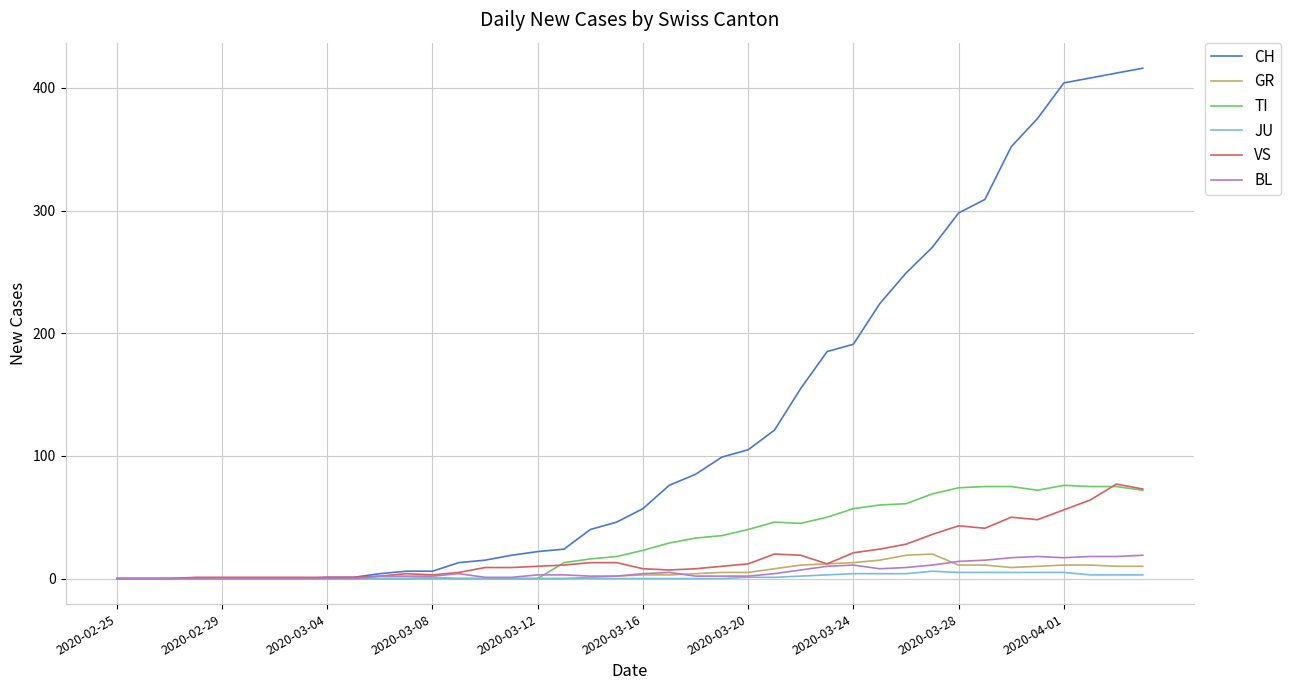

Which series has the largest total across all categories?

CH